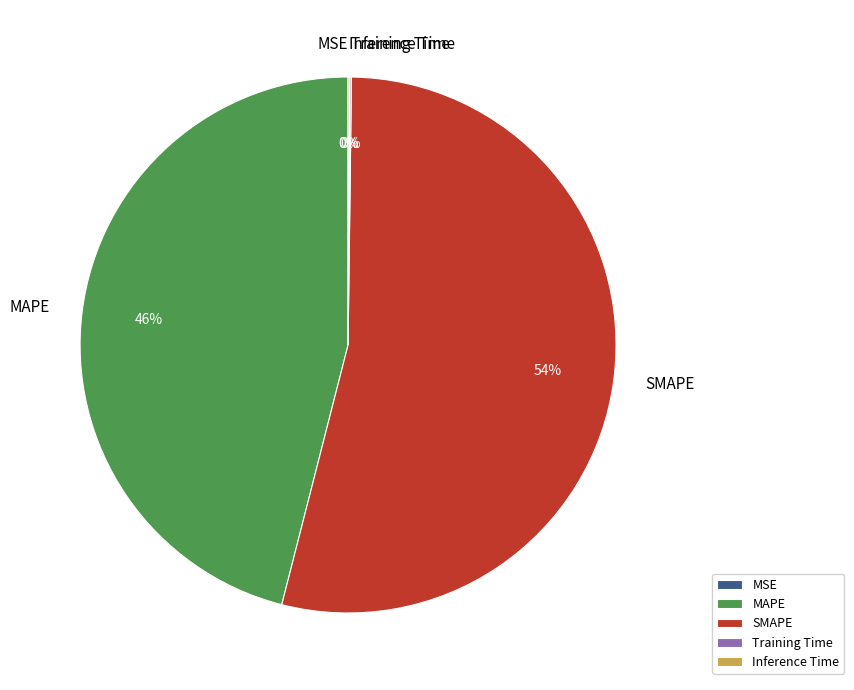

To the nearest percent, what is the average slice percentage?

20%